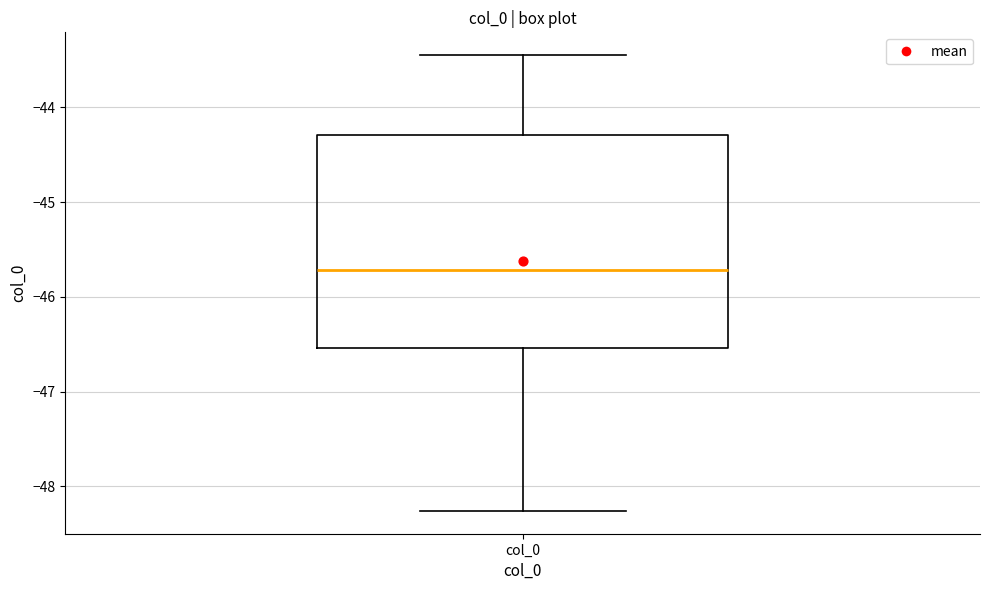

Where does the lower whisker of the box for col_0 end on the y-axis? The values are not printed on the chart, so give them approximately, as read against the axis.

-48.3